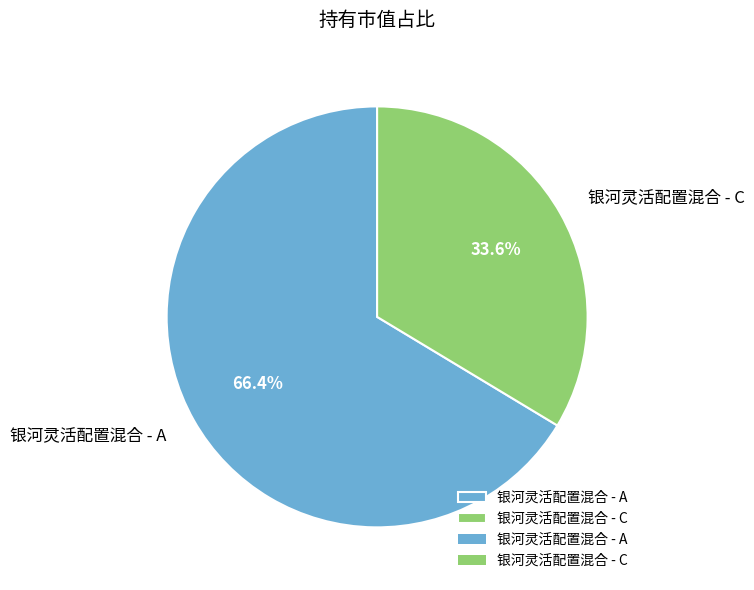

Count the number of slices in the pie.

2